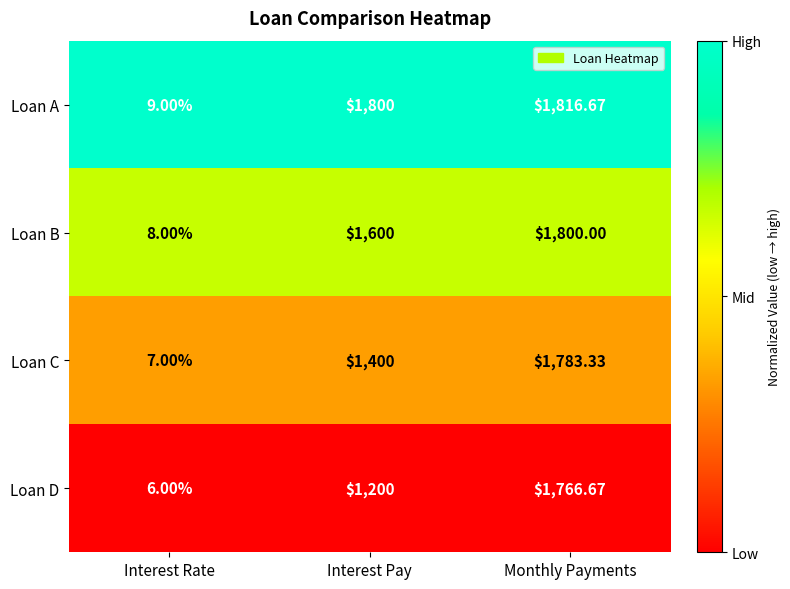

At which label does Loan C reach its peak?

Monthly Payments